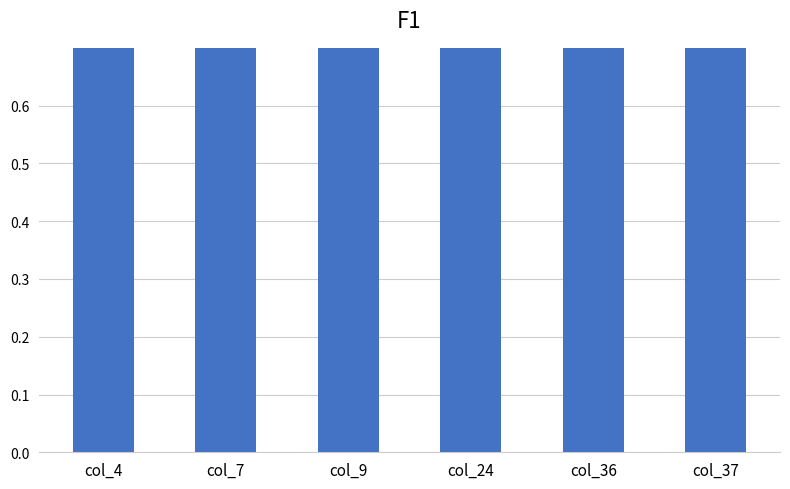

Which category has the highest value across all series?

col_9